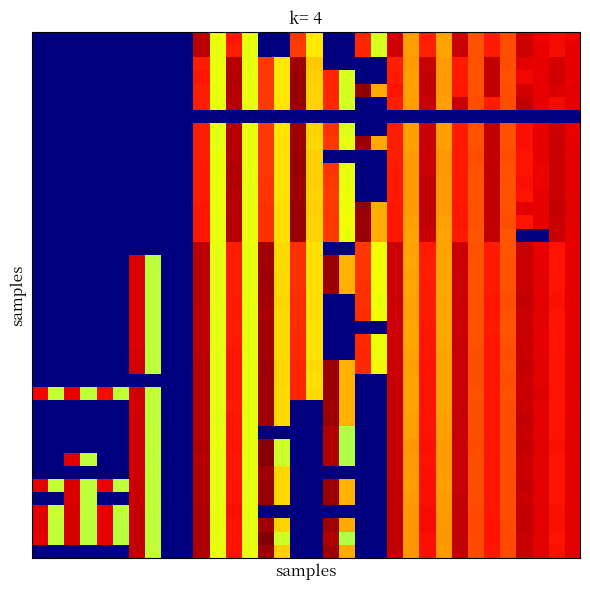

At which category is the sum across all series the highest?

10